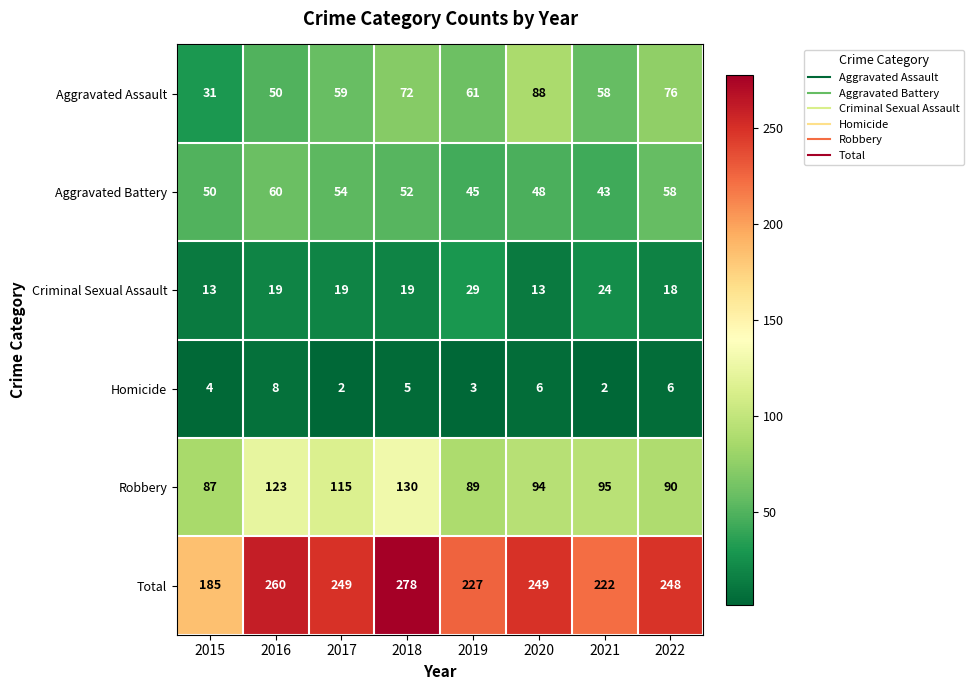

The value of Robbery at 2015 is 34. True or false?

False